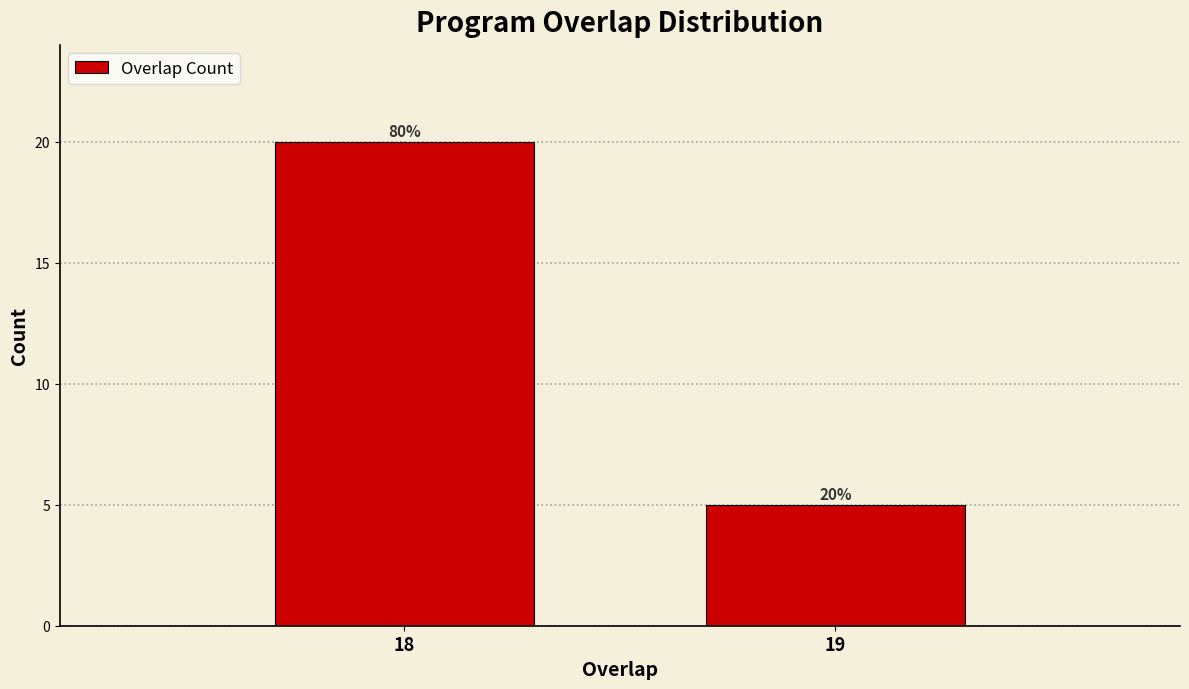

Reading left to right, list all the values displayed in this chart.

20	5